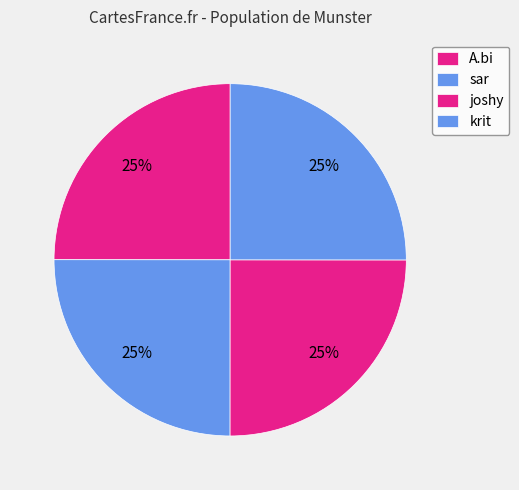

How many segments does this pie chart have?

4